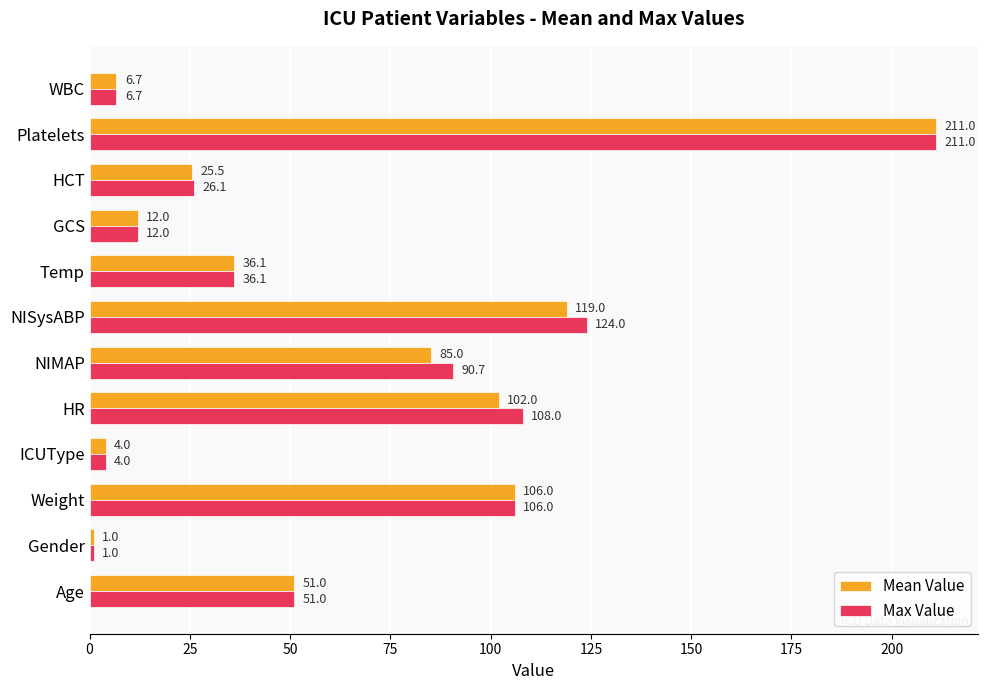

List the series in order of their overall mean, lowest first.

Mean Value, Max Value